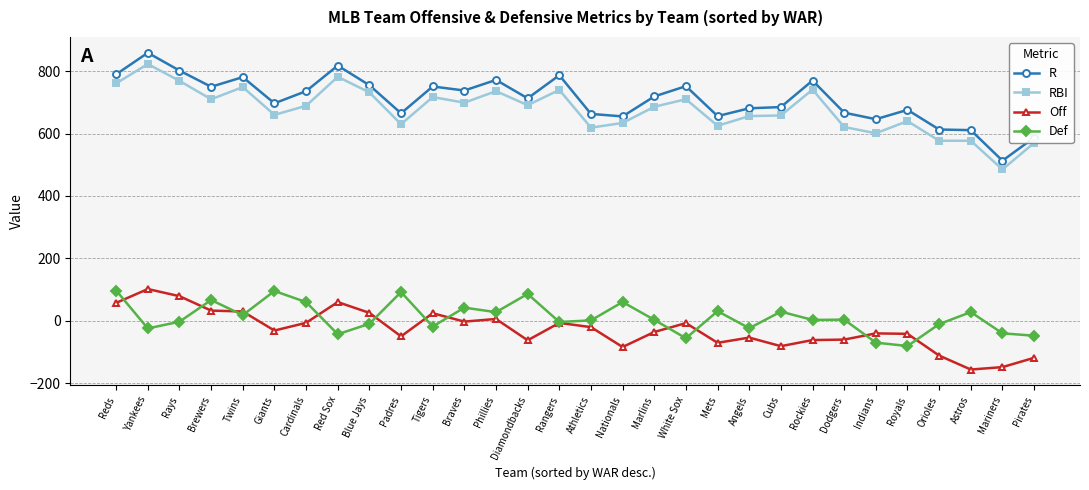

Does the chart have visible grid lines?

Yes